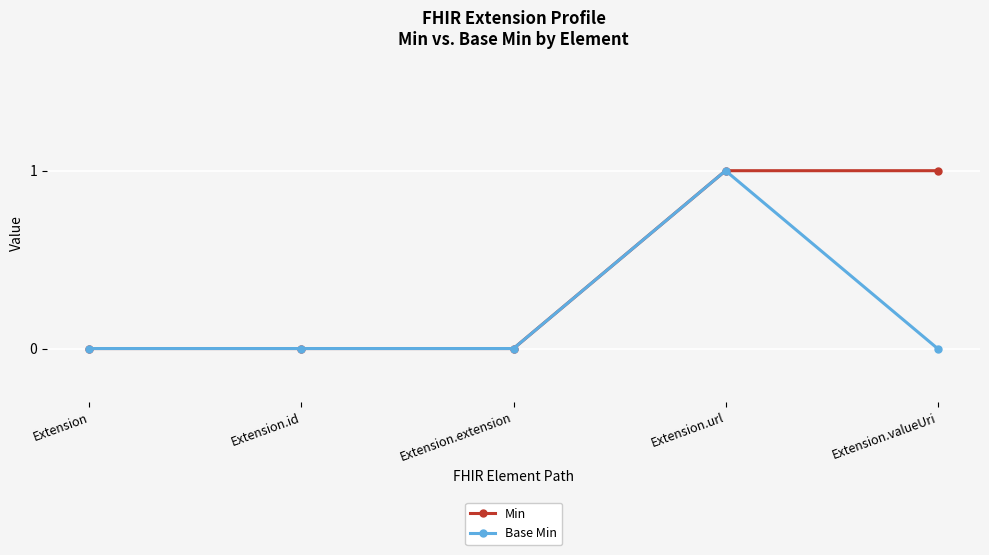

Is this an area chart (filled region under the line)?

No